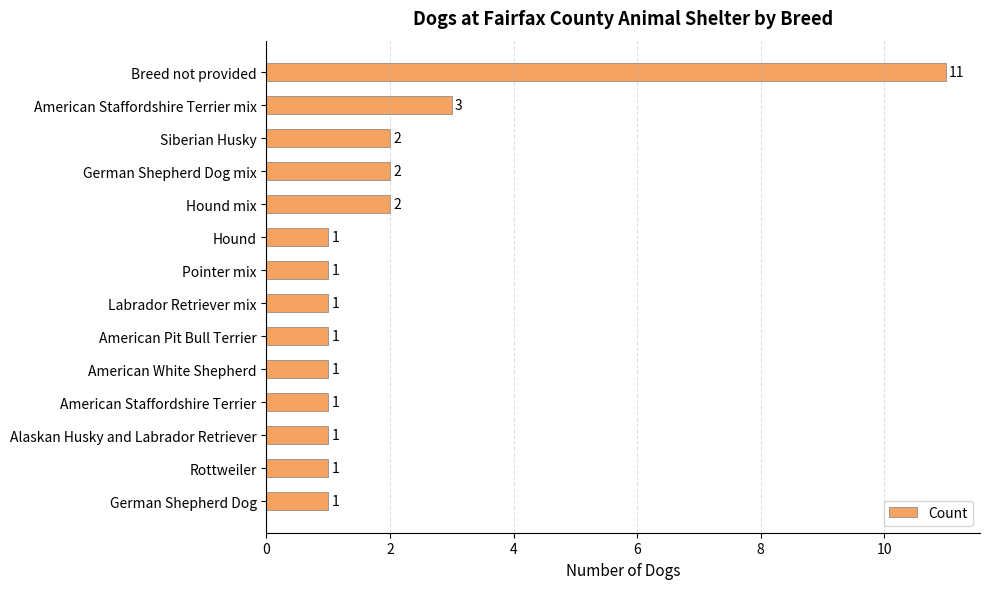

True or false: the data shows 0 at German Shepherd Dog.

False